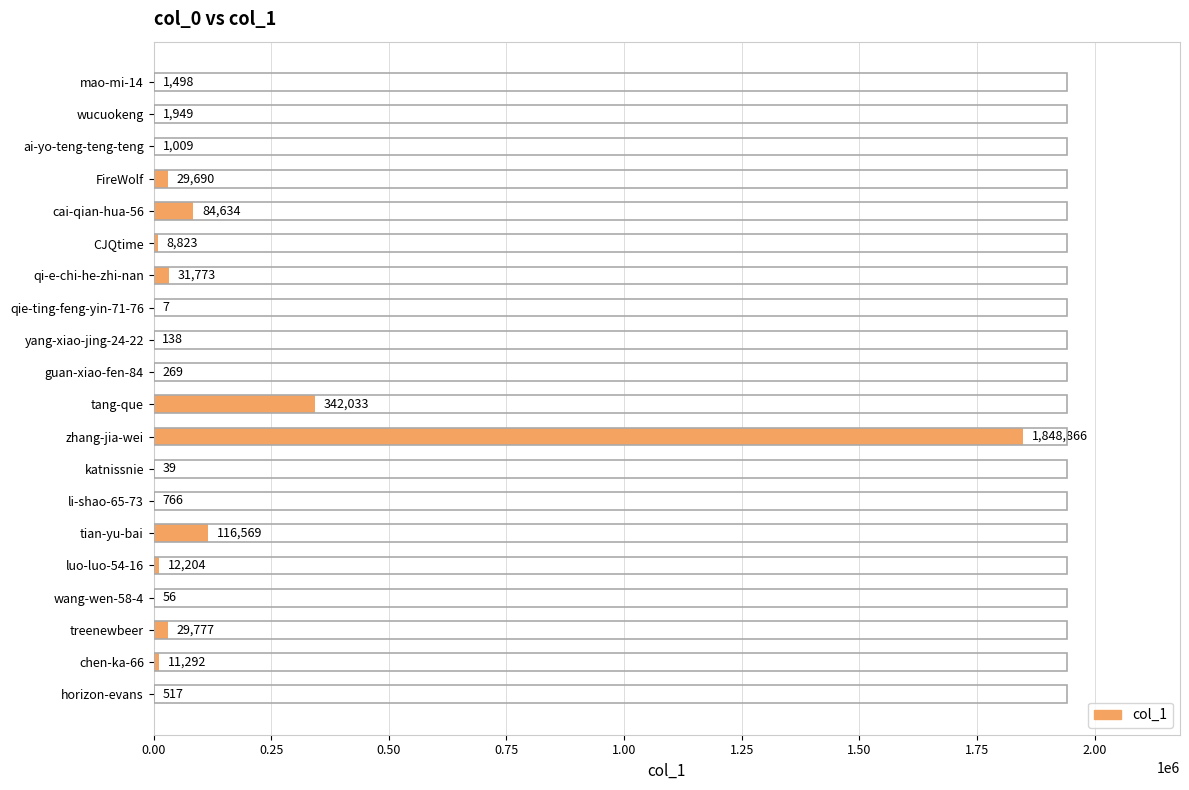

Approximately how many times larger is the value at wang-wen-58-4 compared to katnissnie?

1.4